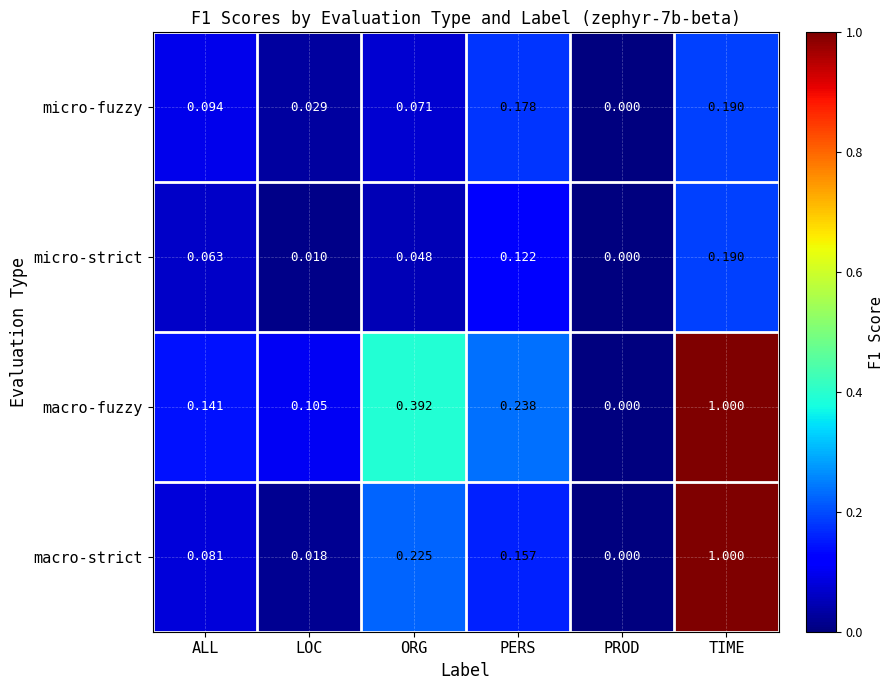

Which category has the lowest value across all series?

PROD